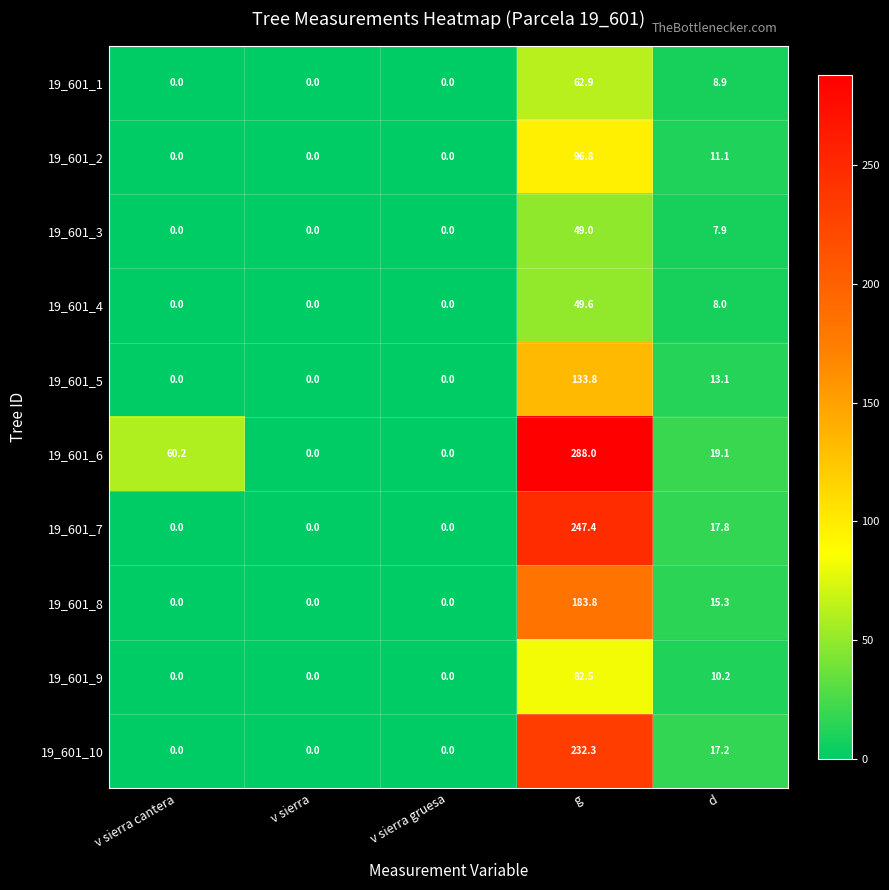

At which category is the sum across all series the highest?

g